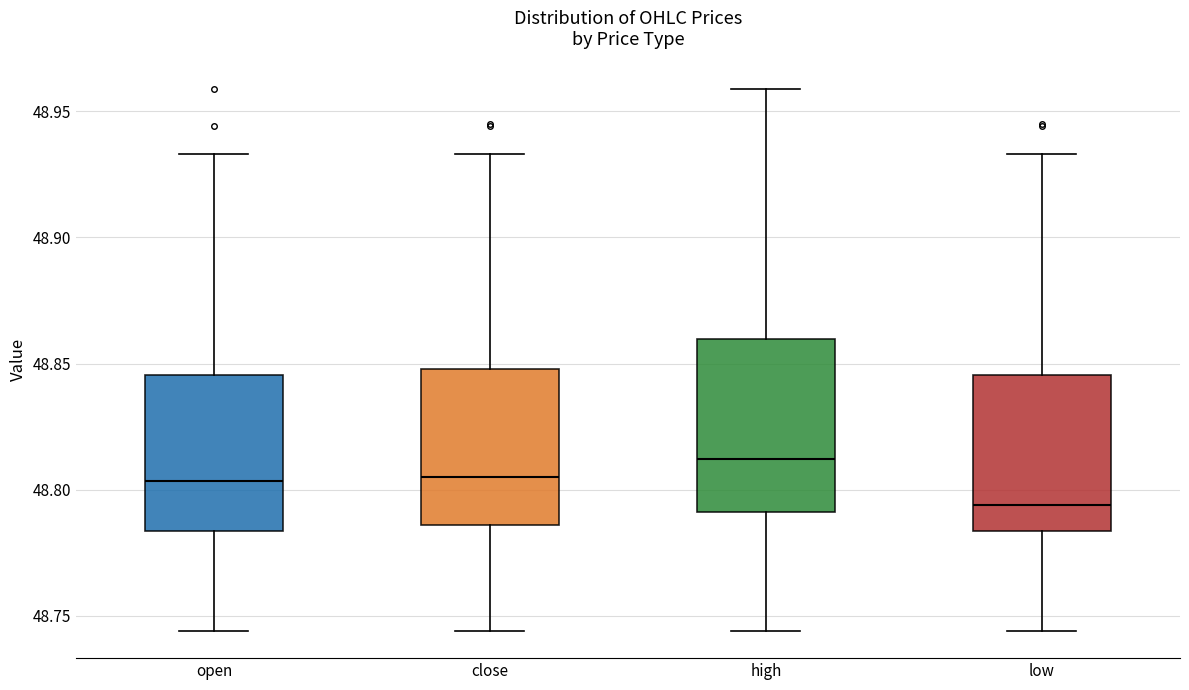

Reading left to right, transcribe this box plot: for each box, give where its median line is, the range the box spans, and where its two whiskers end, as read against the y-axis. The values are not printed on the chart, so give them approximately, as read against the axis.

open: median 48.805, box 48.785 to 48.845, whiskers 48.745 to 48.935
close: median 48.805, box 48.785 to 48.850, whiskers 48.745 to 48.935
high: median 48.810, box 48.790 to 48.860, whiskers 48.745 to 48.960
low: median 48.795, box 48.785 to 48.845, whiskers 48.745 to 48.935